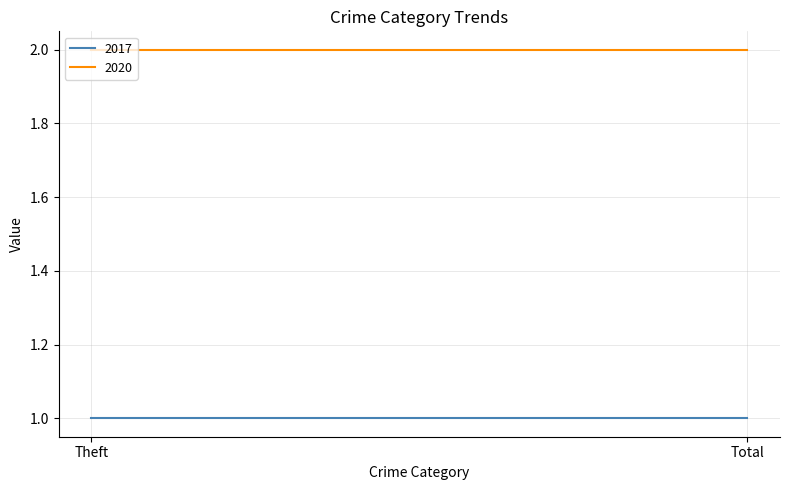

Reading right to left, transcribe all the data shown in this chart.

2017: Total=1	Theft=1
2020: Total=2	Theft=2